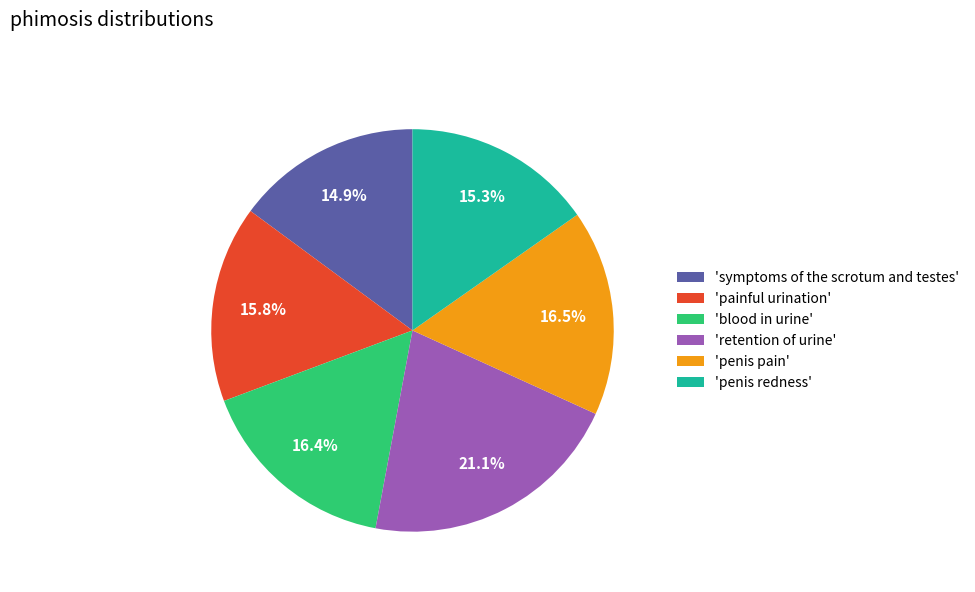

Does 'penis pain' represent more than half of the total?

No